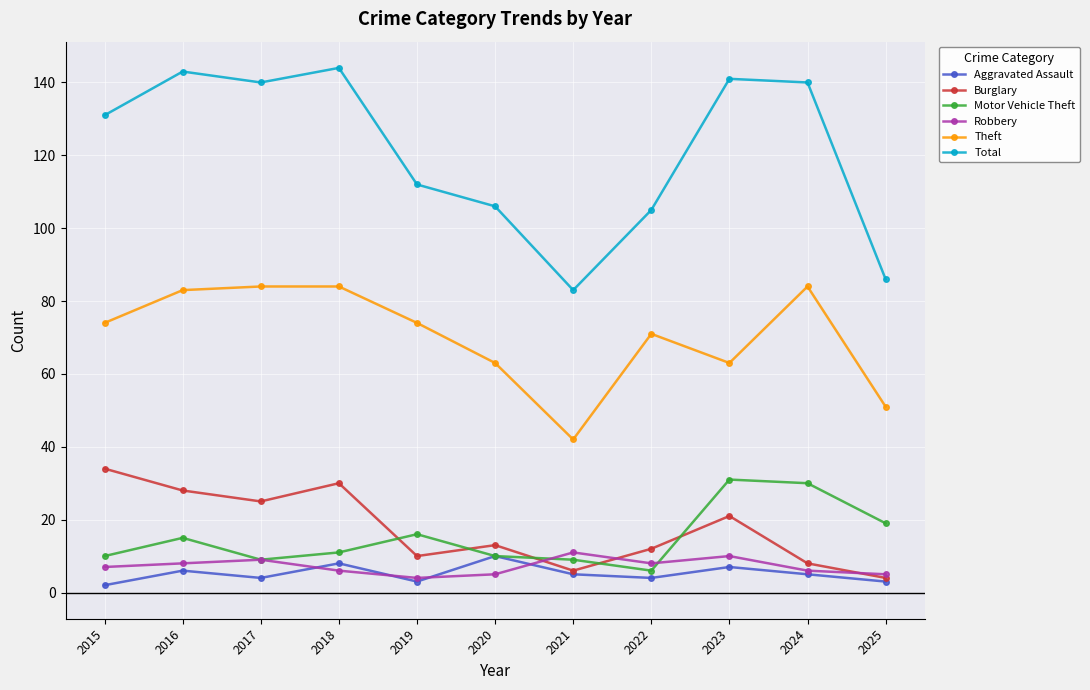

What is the value of the Motor Vehicle Theft point at the 1st from the left?

10